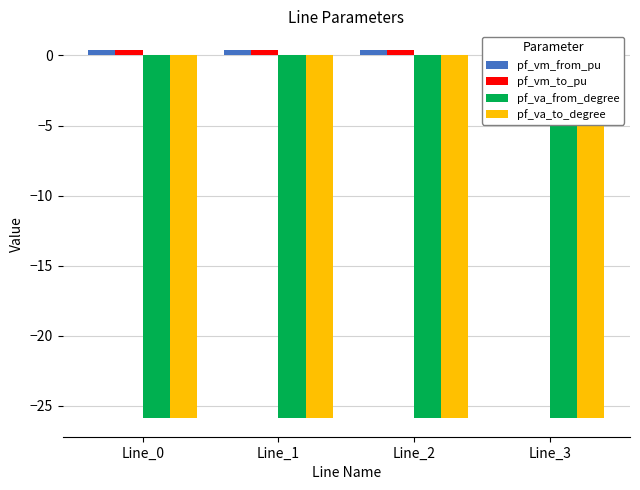

The pf_vm_from_pu series shows 0.5 at Line_3. True or false?

False